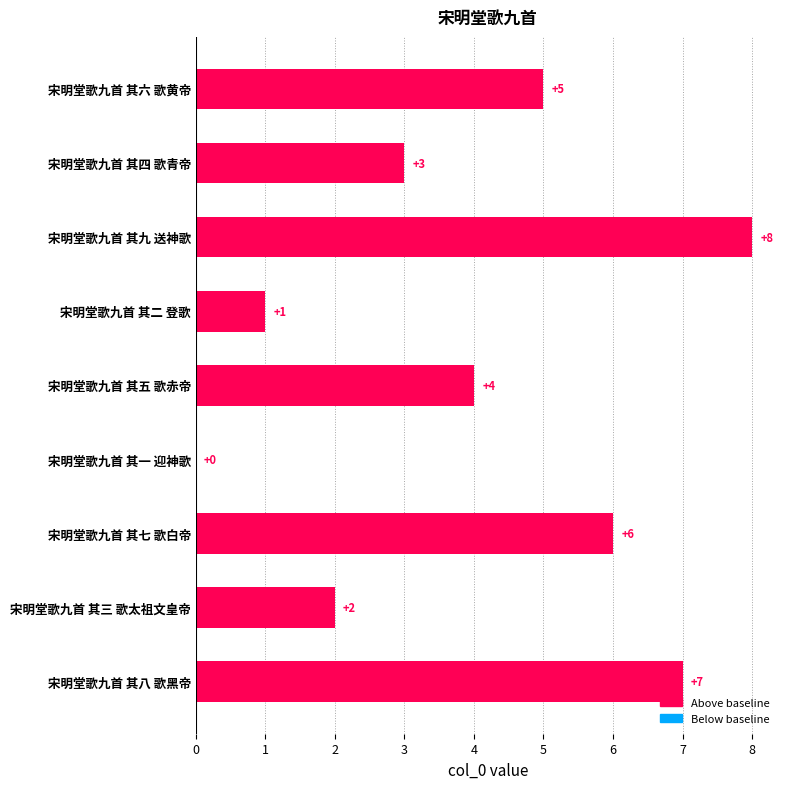

What is the sum of the values at 宋明堂歌九首 其六 歌黄帝 and 宋明堂歌九首 其四 歌青帝?

8